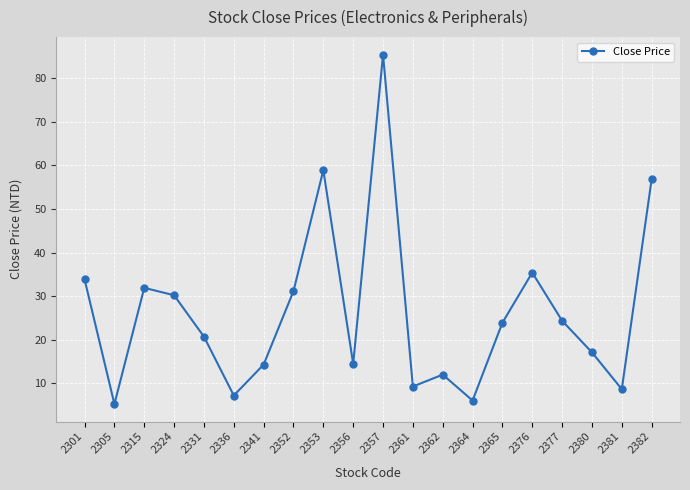

What is the average value?

26.3